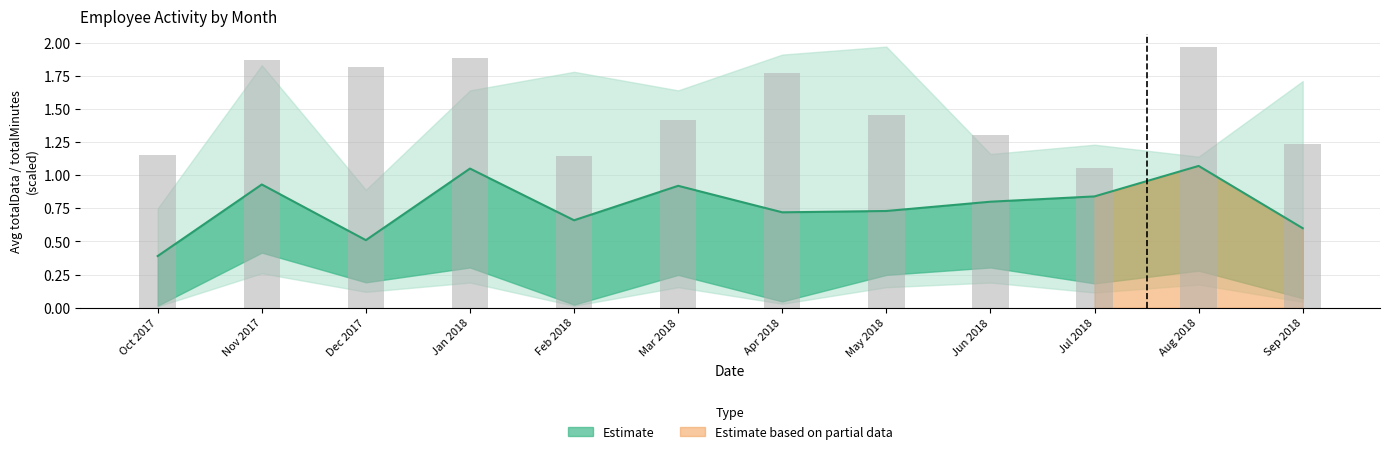

What is the average value?

1.5